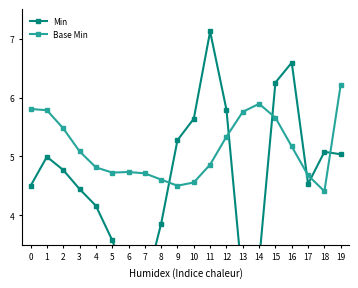

Which category has the lowest value across all series?

7